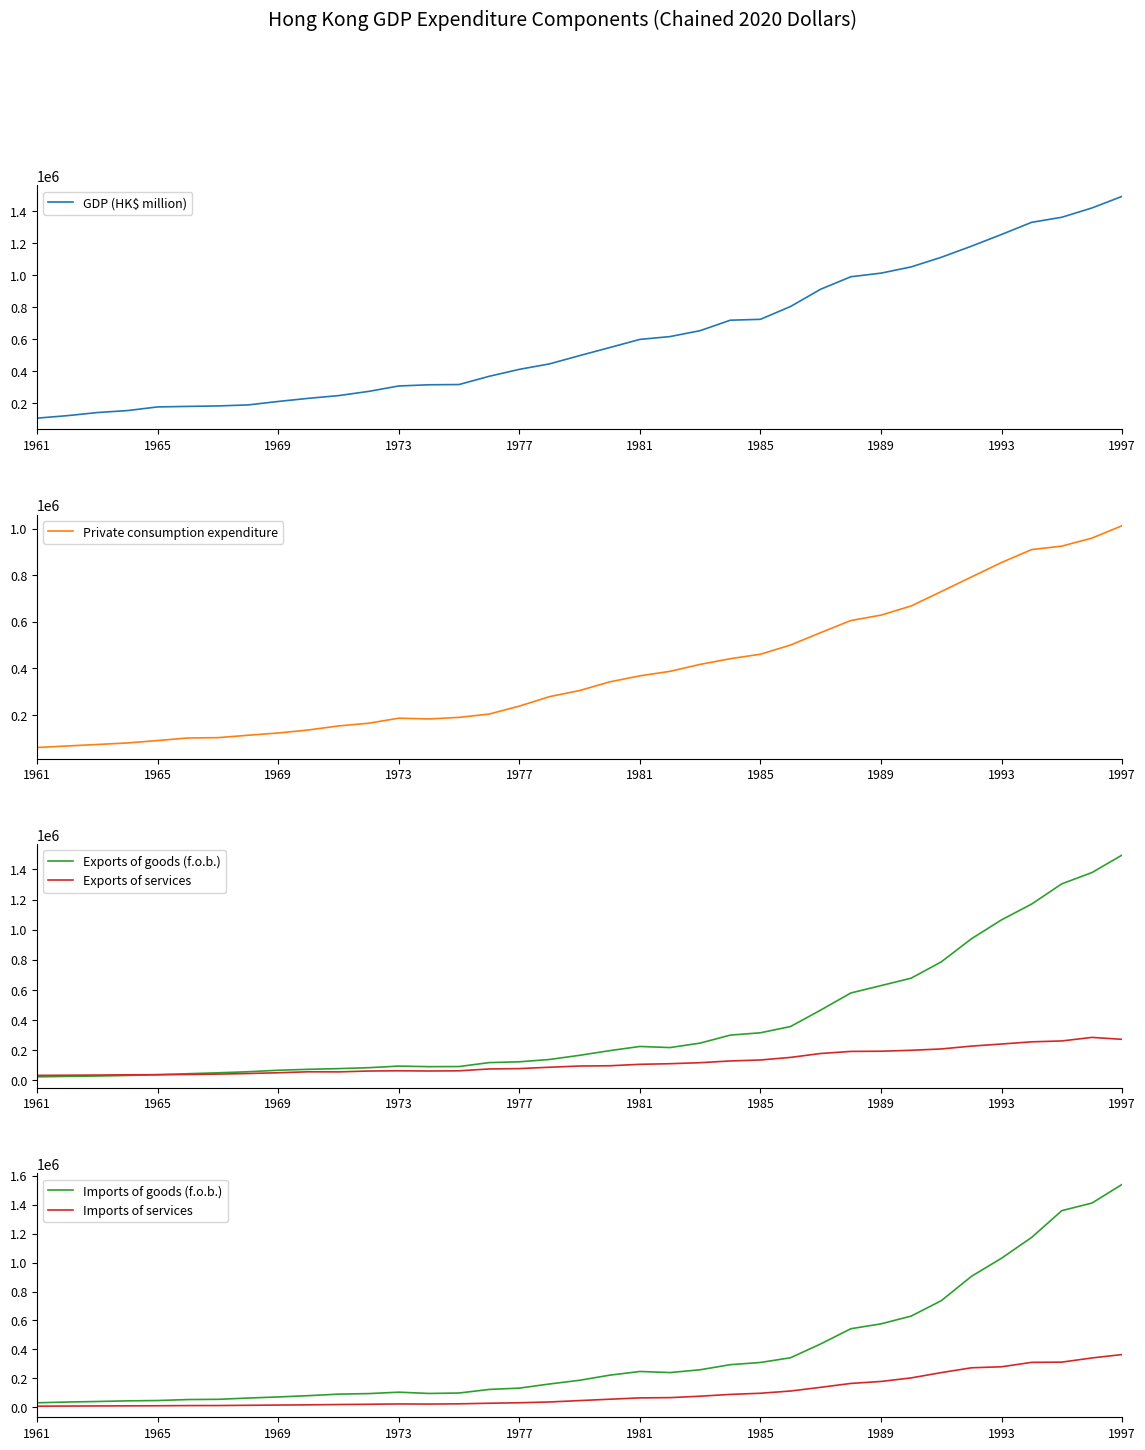

Which series changed the most between 1961 and 18?

GDP (HK$ million)